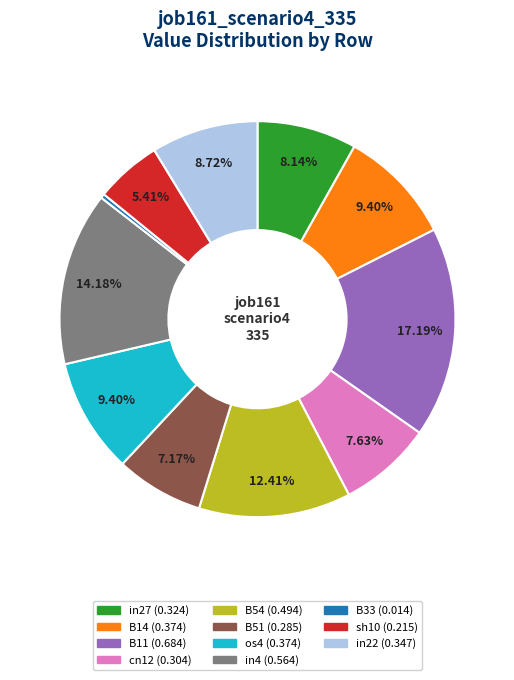

Is cn12 the majority of the pie?

No